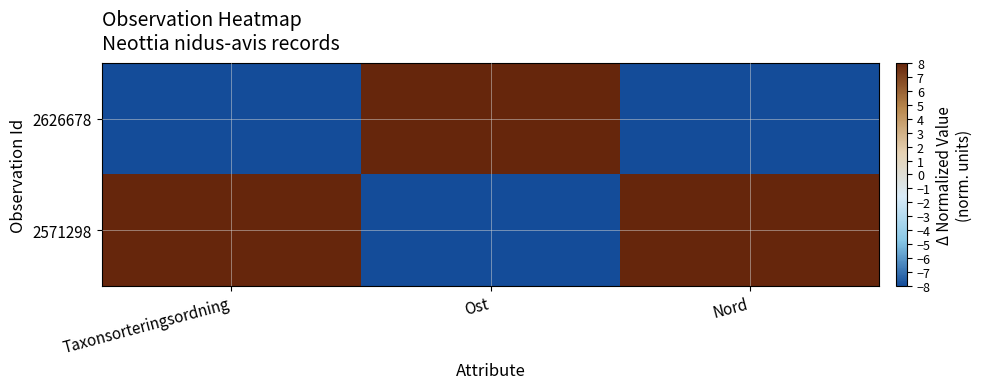

Reading left to right, list all the values displayed in this chart.

2626678: Taxonsorteringsordning=-8	Ost=8	Nord=-8
2571298: Taxonsorteringsordning=8	Ost=-8	Nord=8